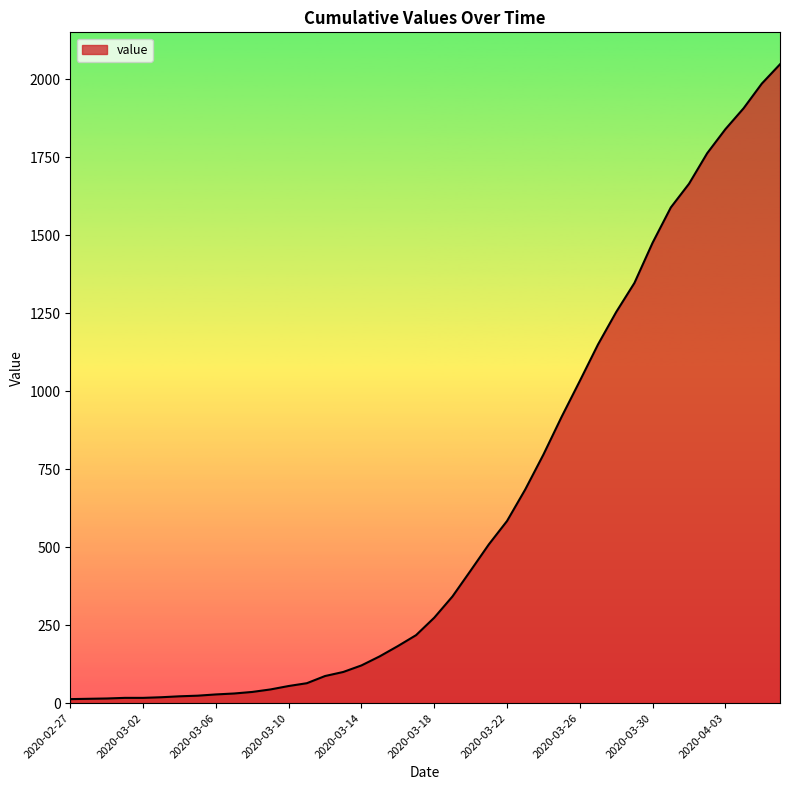

What is the greatest value displayed?

2048